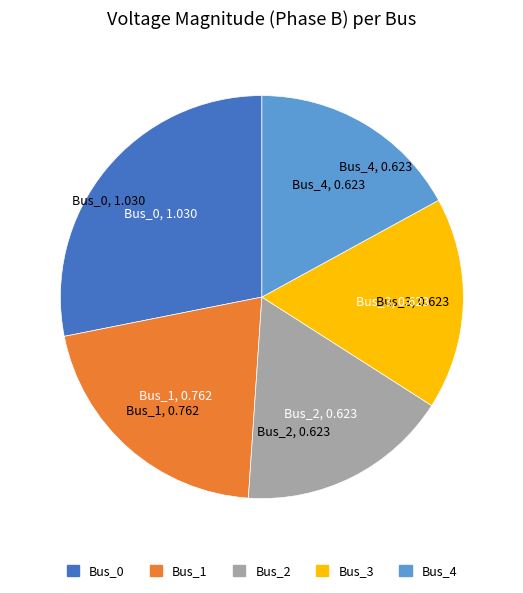

Is there any slice that represents more than half of the pie?

No